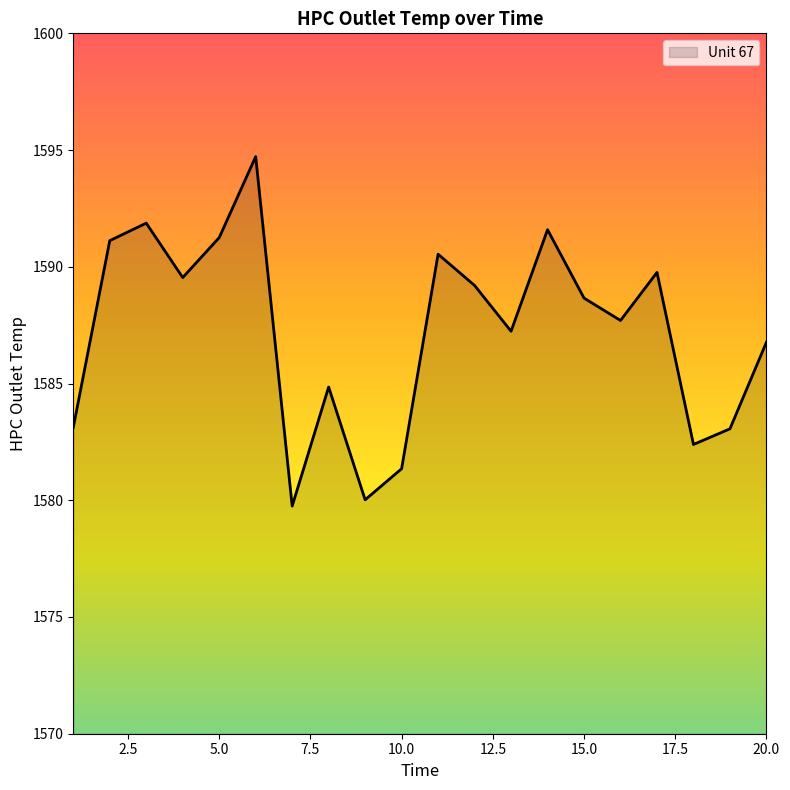

What is the difference between the maximum and minimum values?

15.0